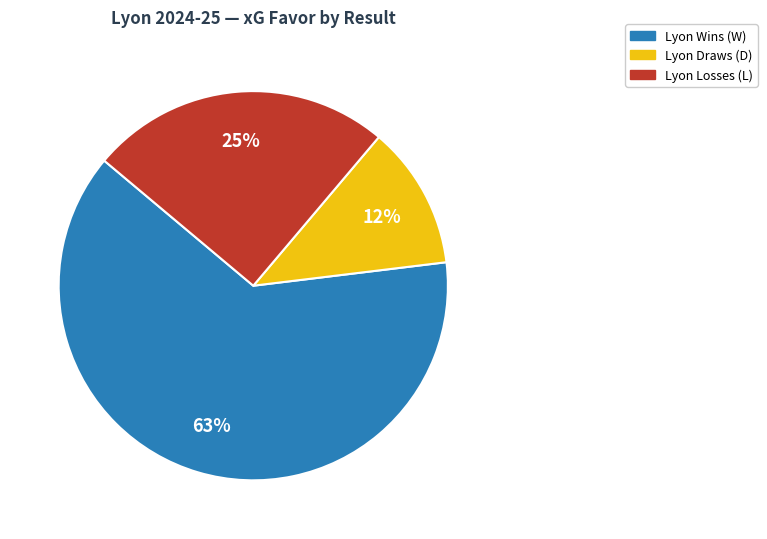

Is there a majority slice in this chart?

Yes